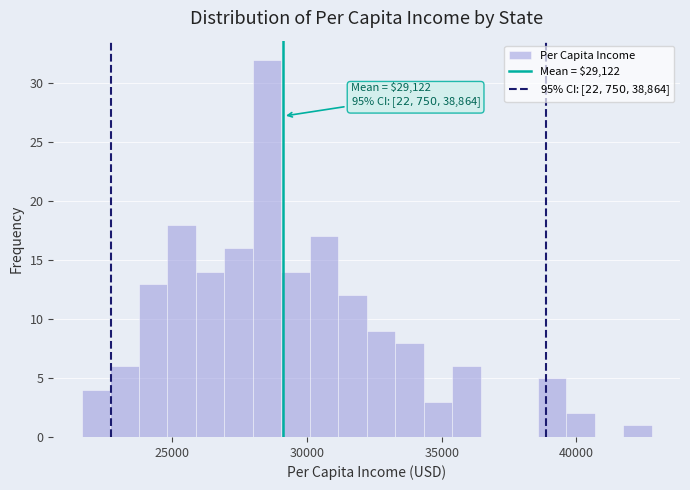

Around what value on the x-axis is the tallest bar? Give the approximate position of its centre, as read against the axis.

28500